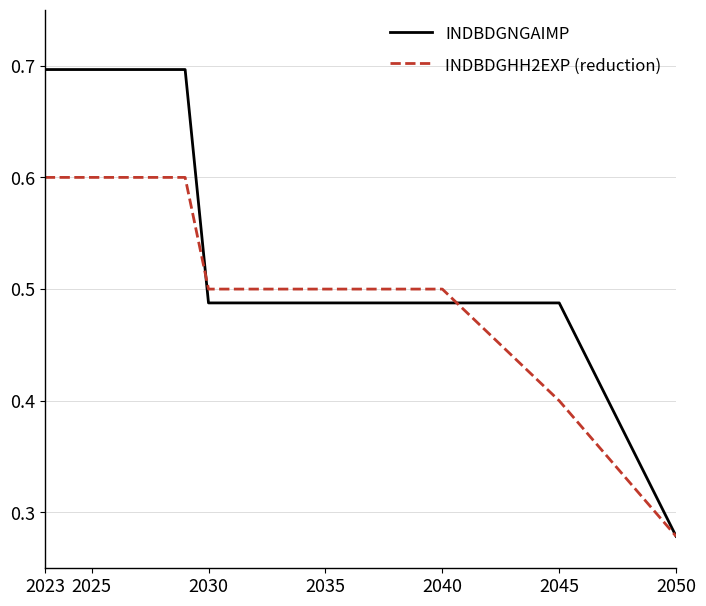

Which series has the largest total across all categories?

INDBDGNGAIMP